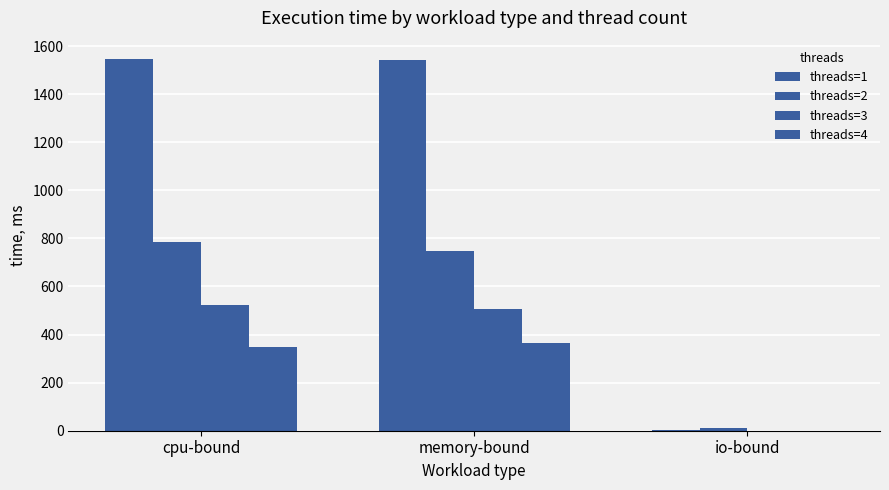

At which category is the sum across all series the highest?

cpu-bound